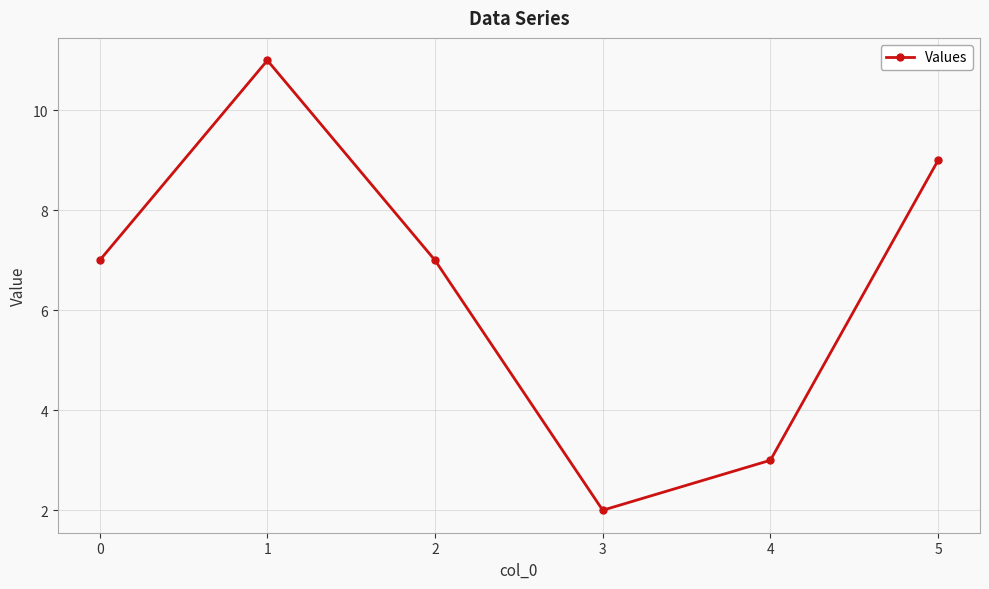

Is it true that the value at 4 is 3?

True